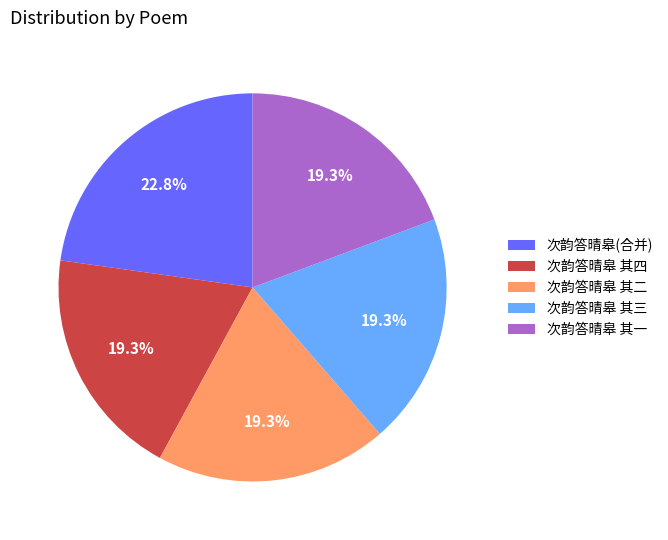

What is the total percentage of 次韵答晴皋 其三 and 次韵答晴皋 其二?

38.6%